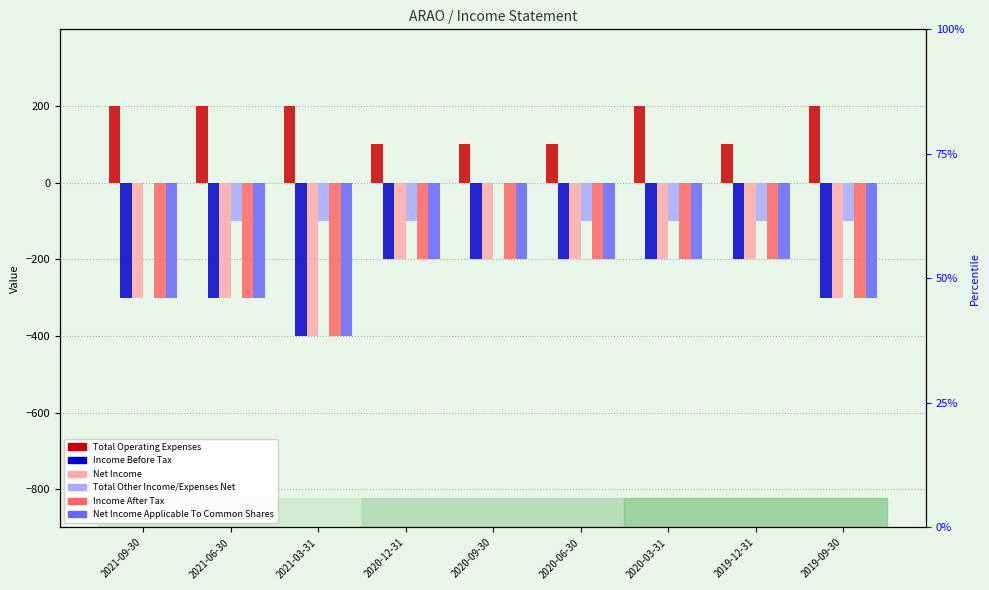

How many groups of bars are there?

9